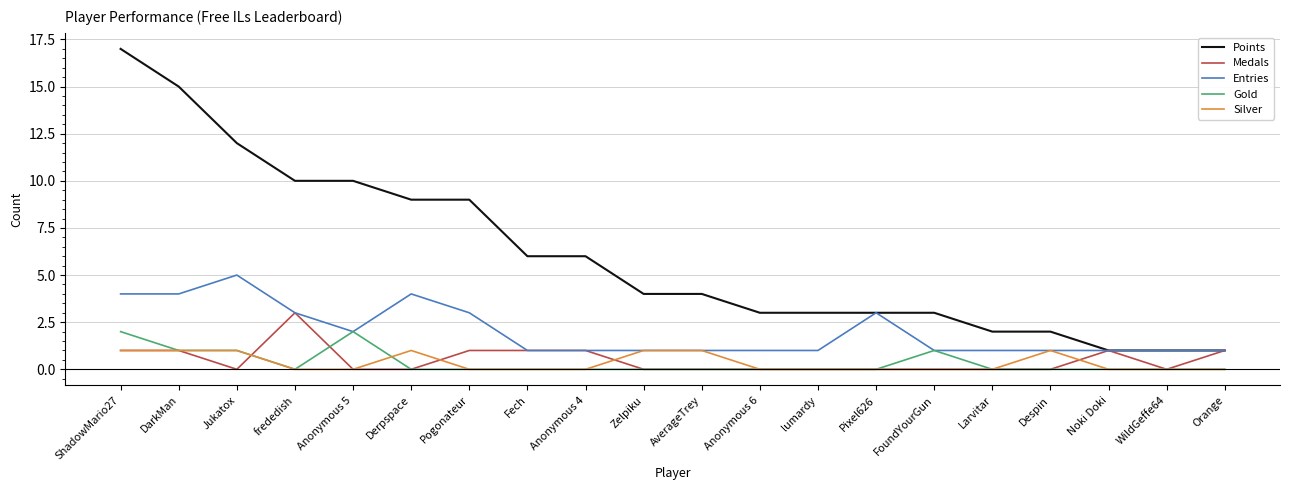

What is the maximum value for Medals?

3